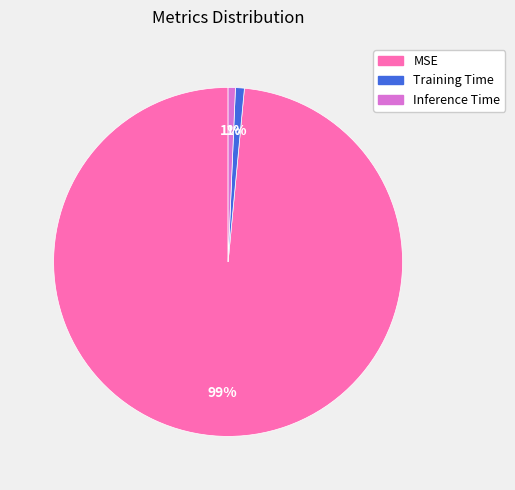

Does MSE represent more than half of the total?

Yes